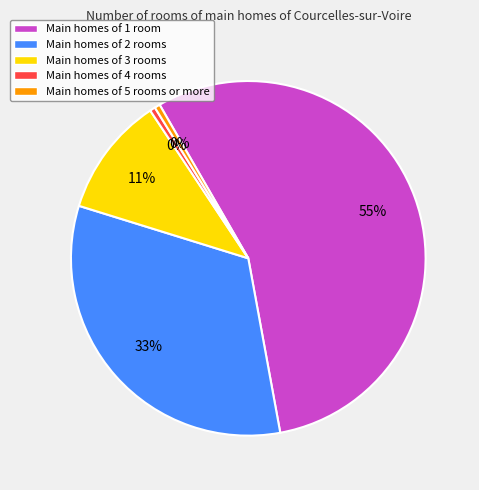

Is there any slice that represents more than half of the pie?

Yes